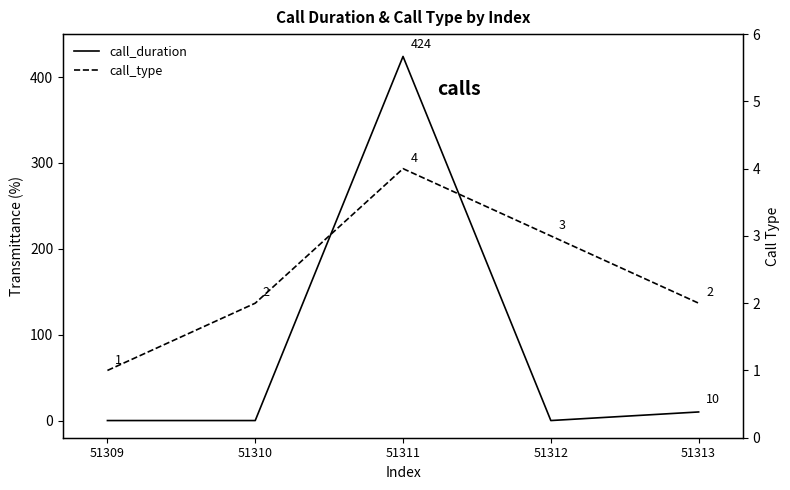

Which series has the widest spread of values?

call_duration